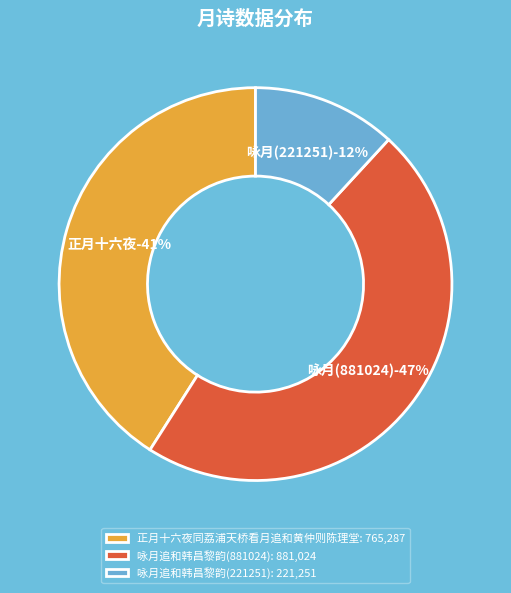

What percentage is the 正月十六夜同荔浦天桥看月追和黄仲则陈理堂 slice, to the nearest percent?

41%